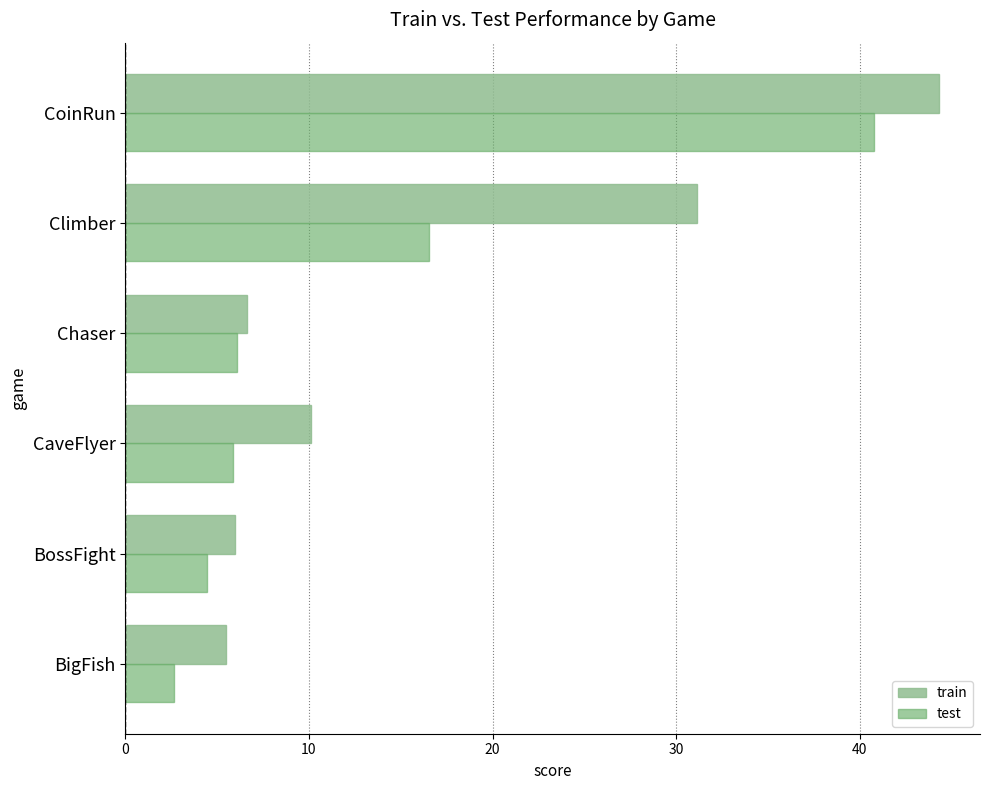

Which series has the largest total across all categories?

train